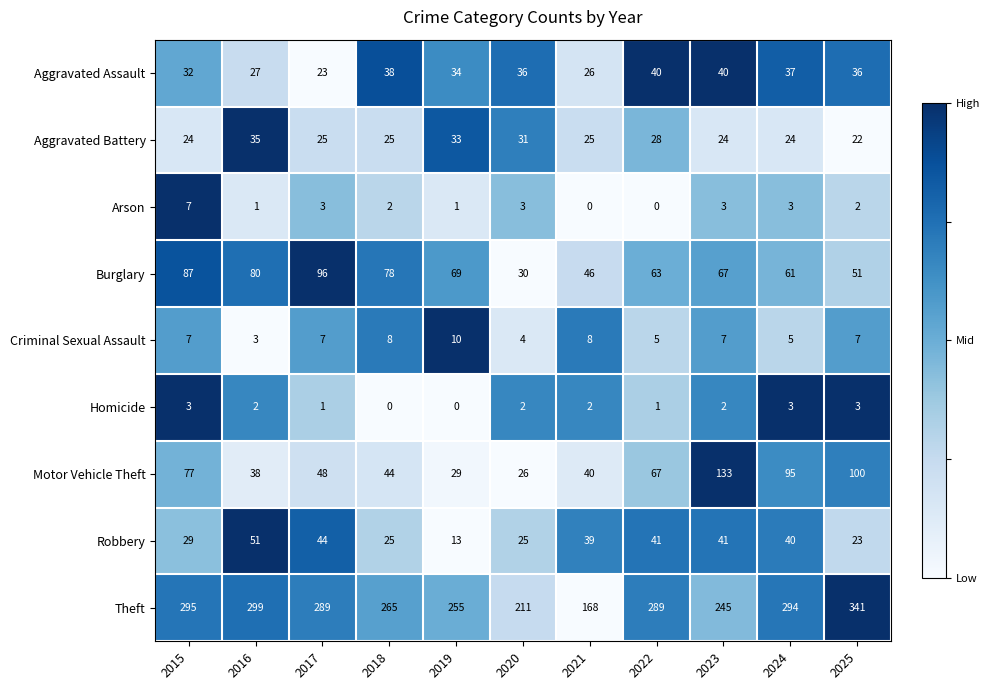

Which series has the largest range (max minus min)?

Theft